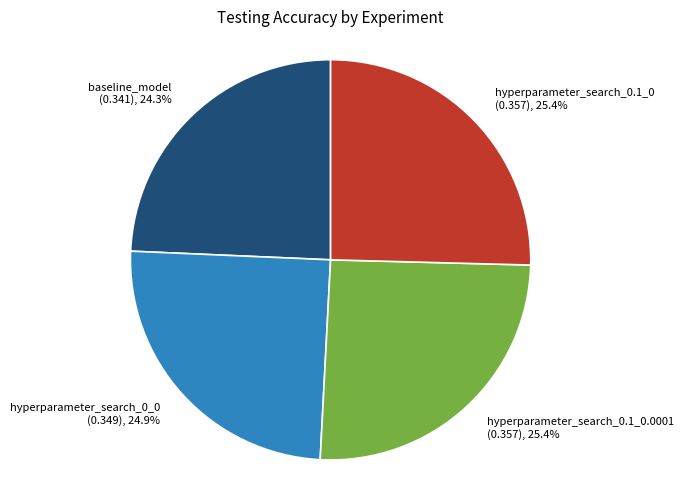

Is there a majority slice in this chart?

No